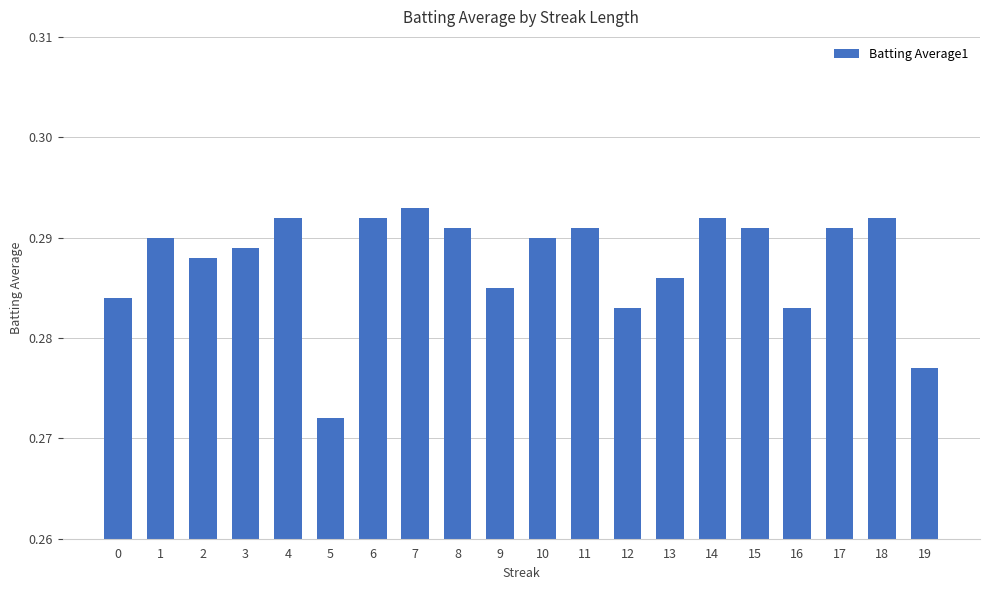

What is the sum of all values?

5.8